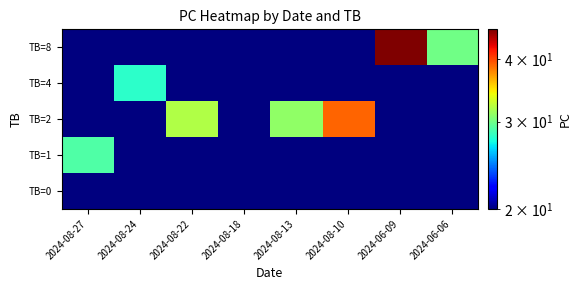

At 2024-08-10, list the series in order from largest to smallest.

TB=2, TB=0, TB=1, TB=4, TB=8